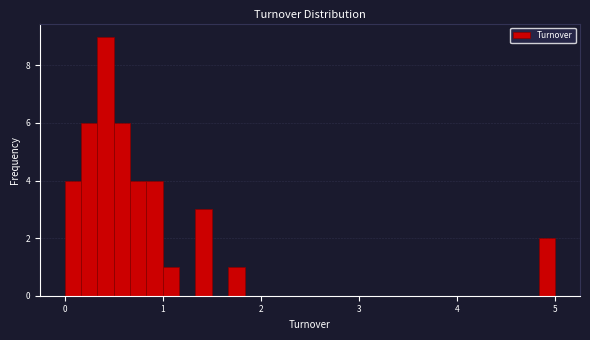

Read against the x-axis, roughly where is the centre of the tallest bar?

0.4